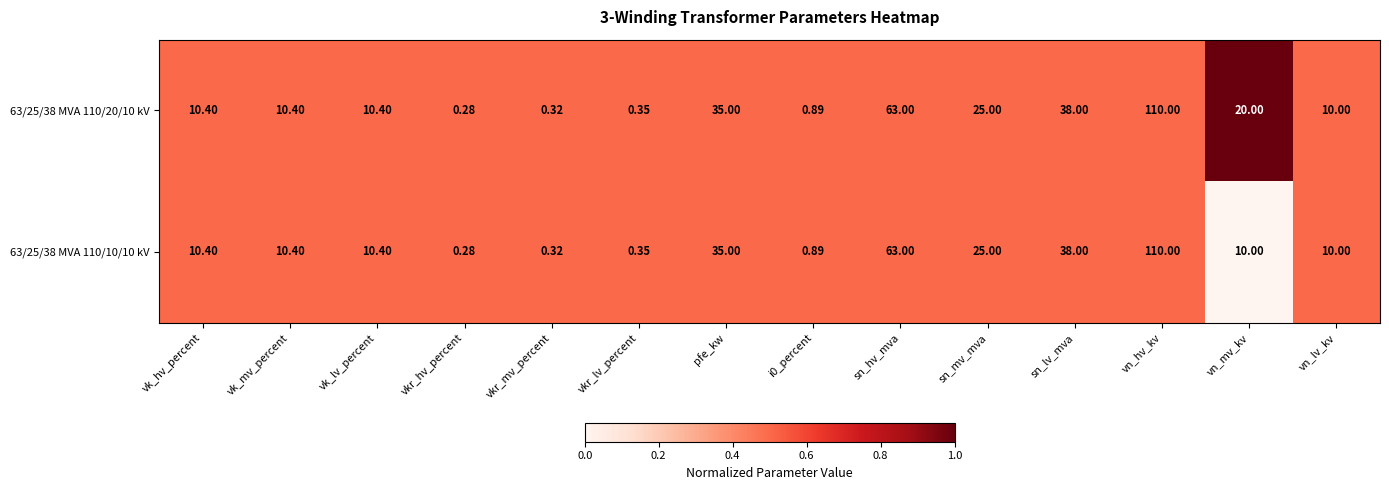

Where does the 63/25/38 MVA 110/20/10 kV series first go above 10?

vk_hv_percent